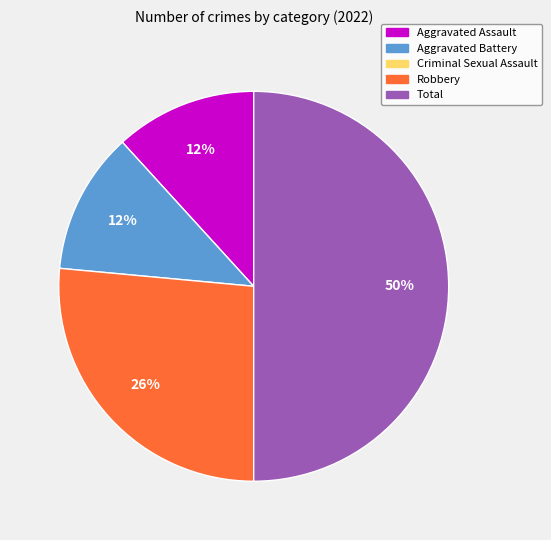

To the nearest percent, what is the average slice percentage?

25%